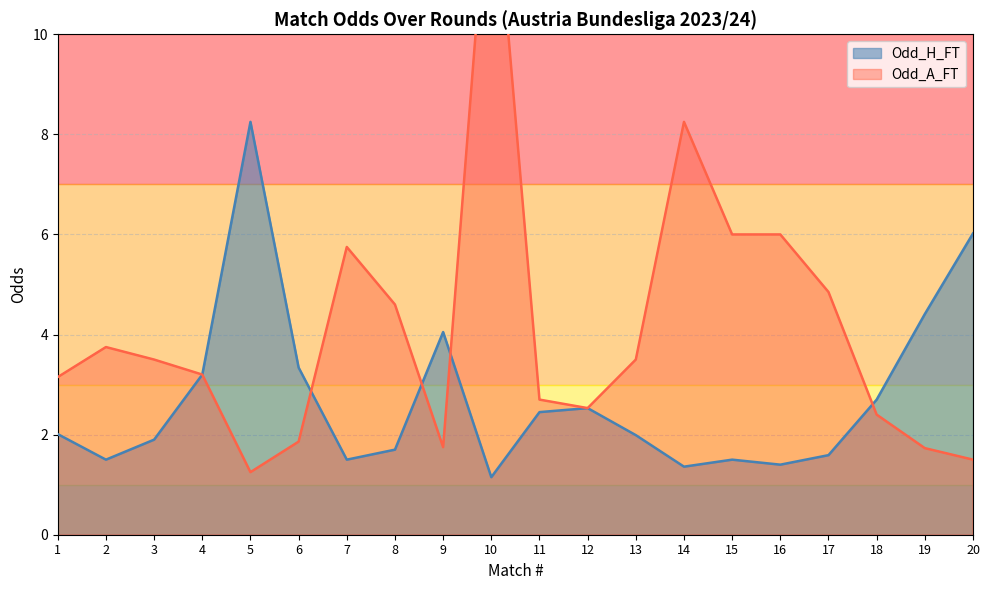

Rank the series by their maximum value, from lowest to highest.

Odd_H_FT, Odd_A_FT